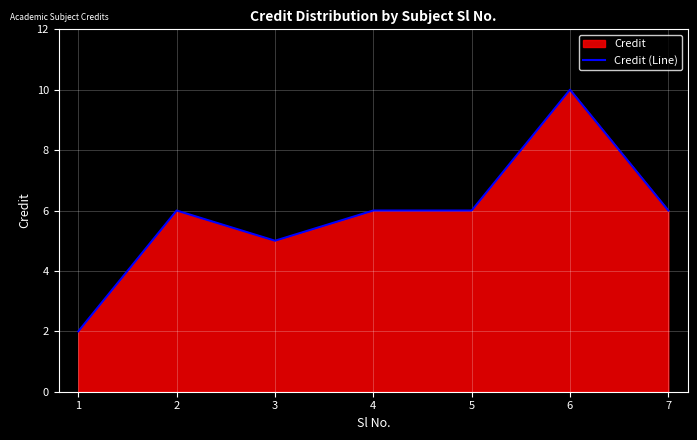

Rank the categories by value from highest to lowest.

6, 2, 4, 5, 7, 3, 1